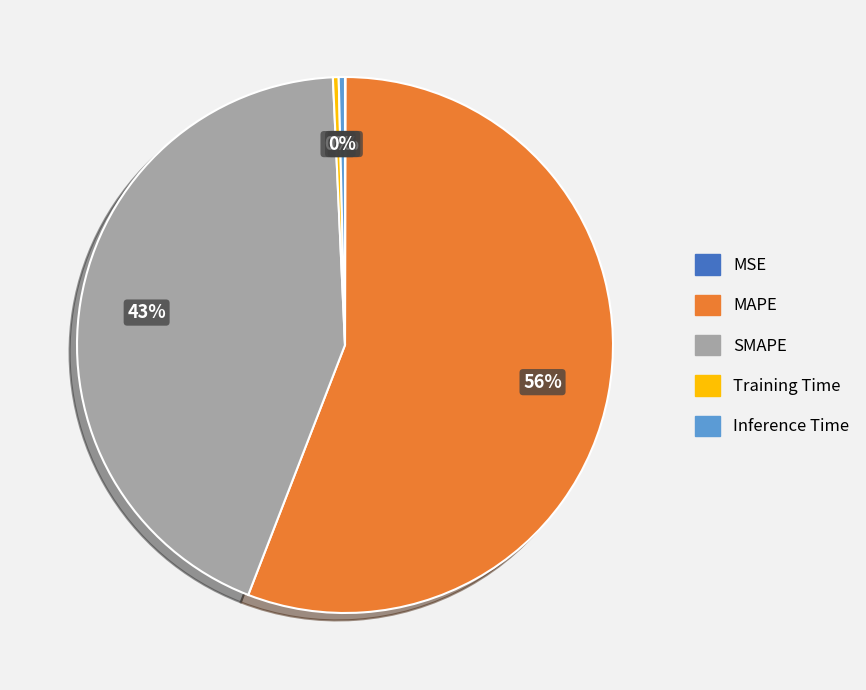

The Training Time slice represents 12% of the pie. True or false?

False